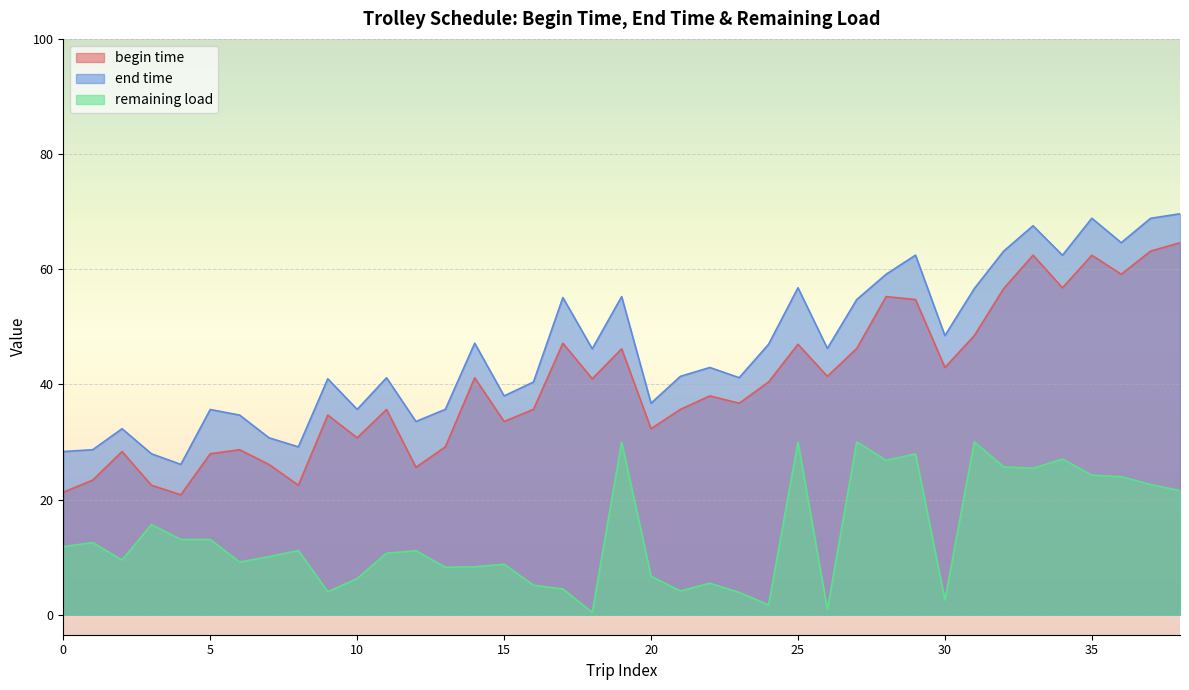

True or false: begin time and remaining load intersect in this chart.

False